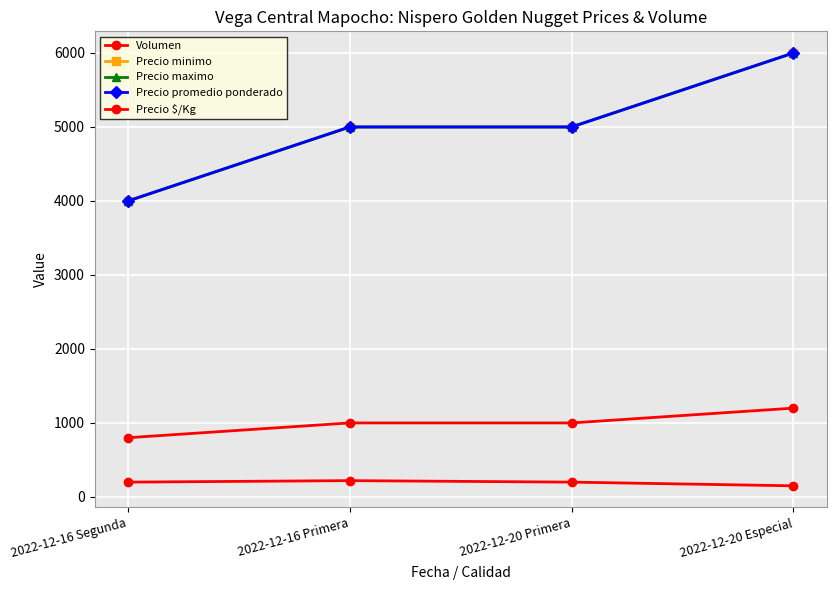

Is this an area chart (filled region under the line)?

No